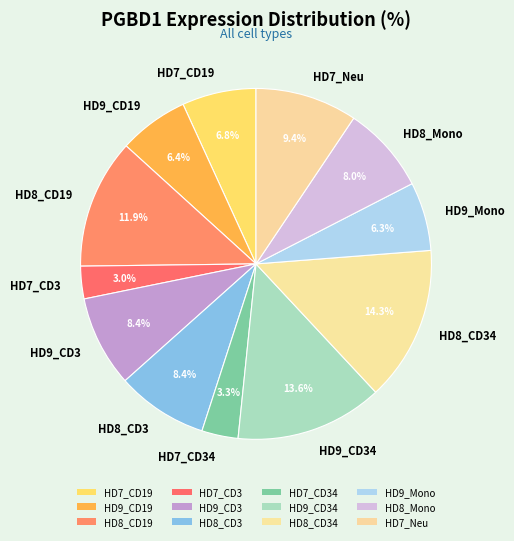

Which category has the biggest portion of the pie?

HD8_CD34